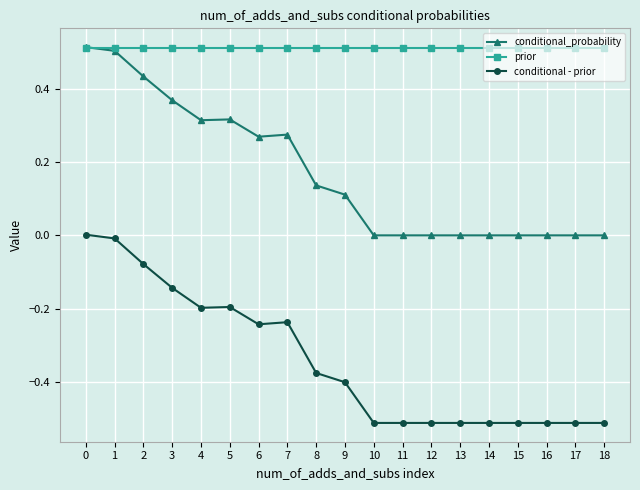

What is the difference between the highest and lowest values at 2?

0.6